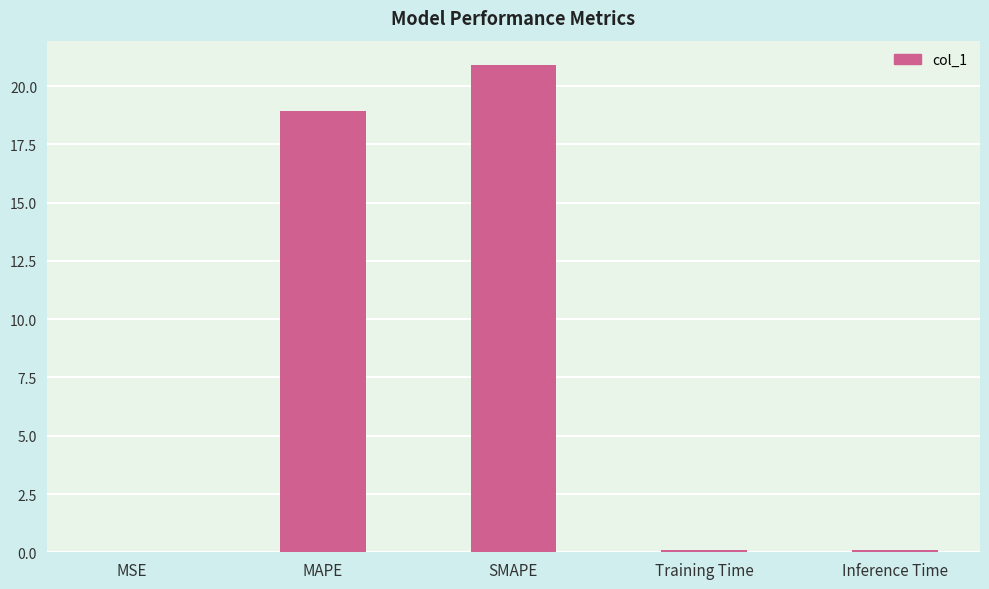

What is the greatest value displayed?

20.9